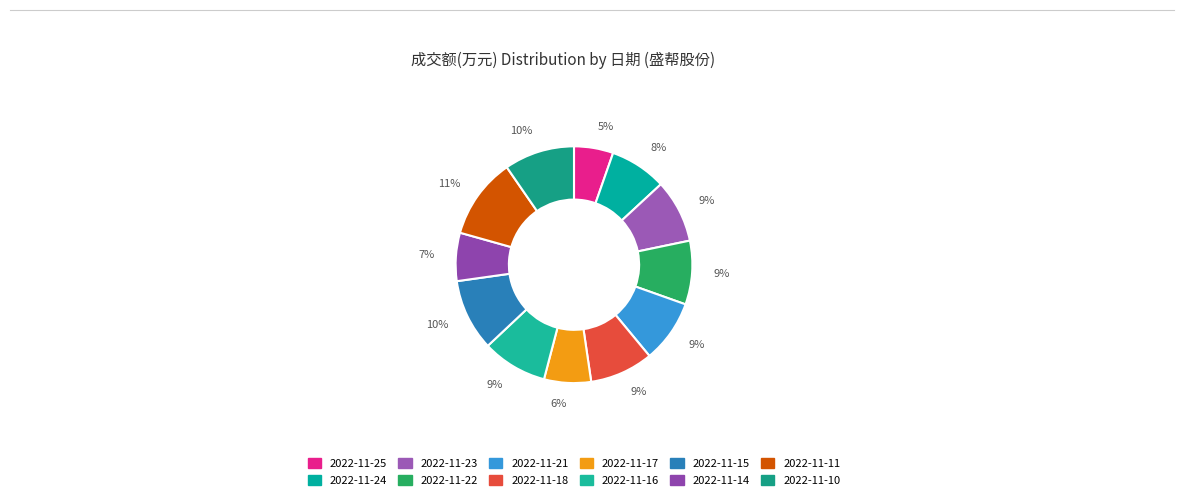

Count the number of slices in the pie.

12